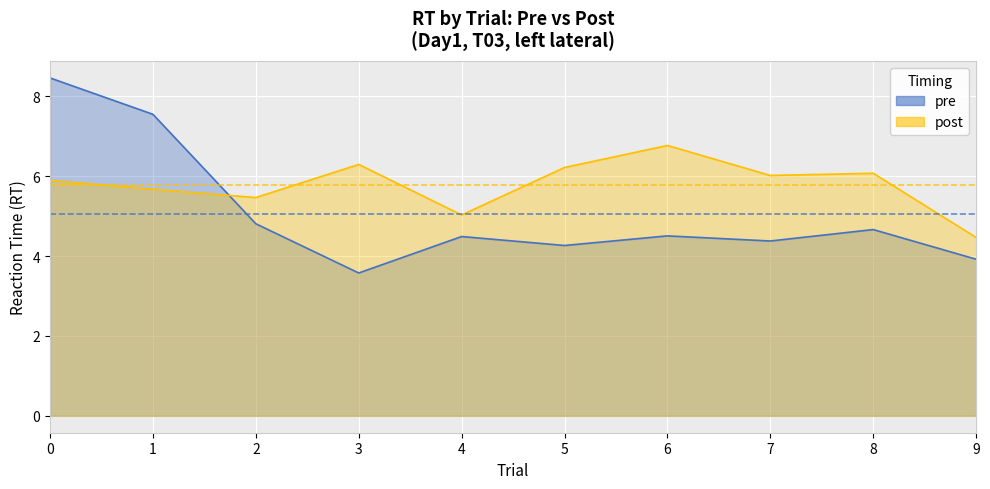

What is the spread (max minus min) of values at 5?

2.0